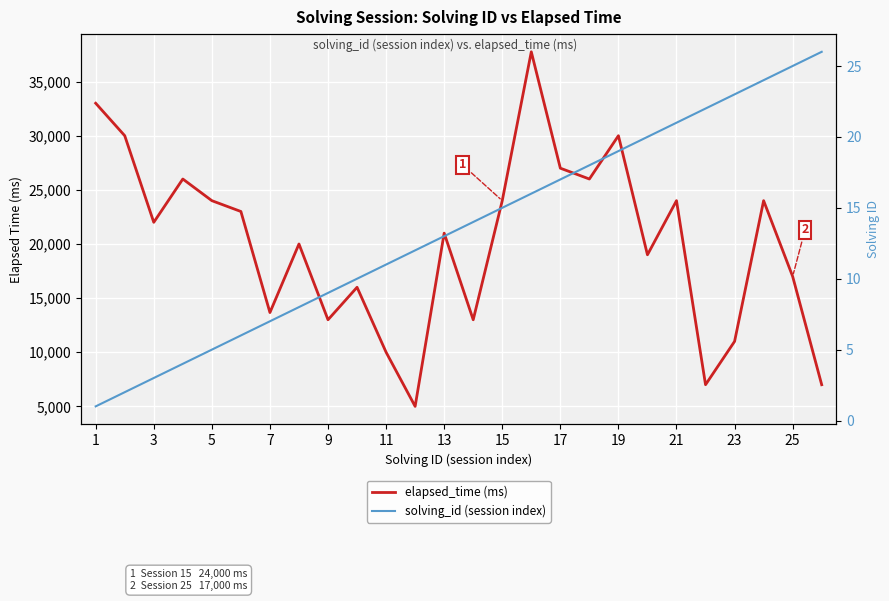

What is the average value of the elapsed_time (ms) series?

20131